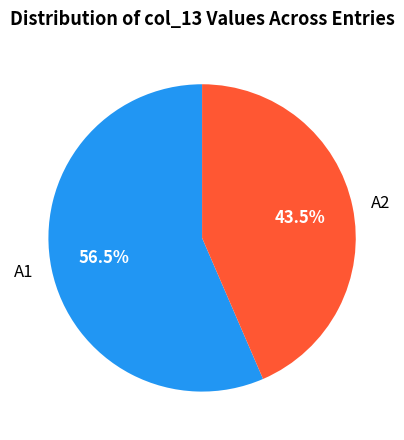

To the nearest percent, what is the average slice percentage?

50%